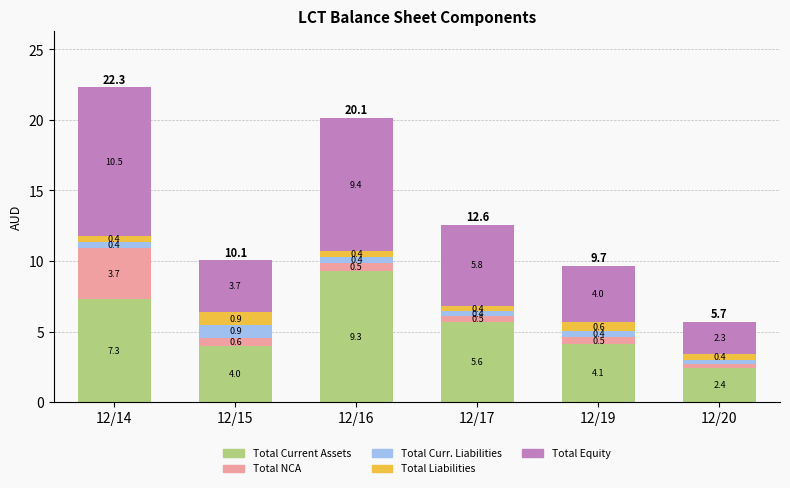

Read the Total Current Assets value at 12/14.

7.3